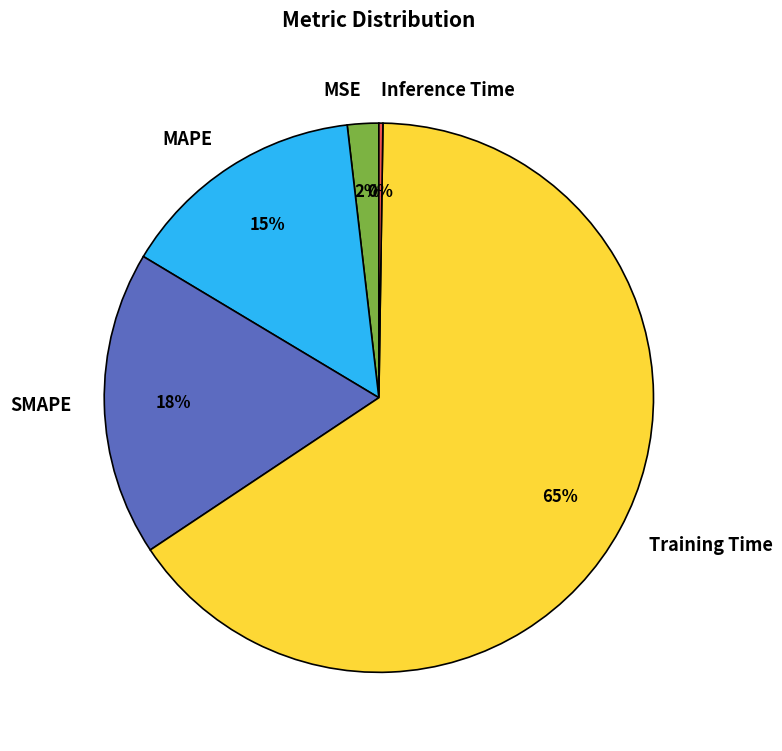

To the nearest percent, what is the difference between the largest and smallest slice percentages?

65%